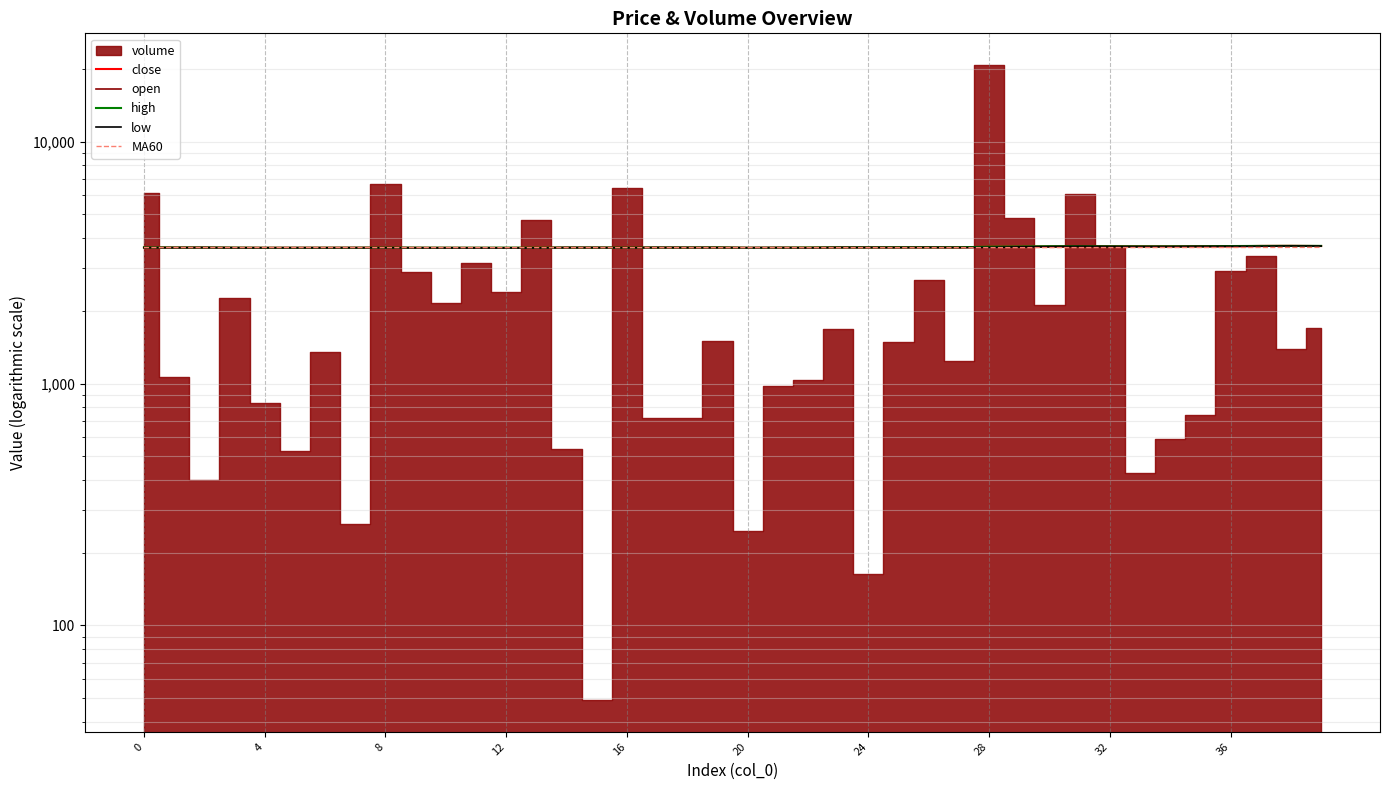

Where is open nearest to the value 3670?

29